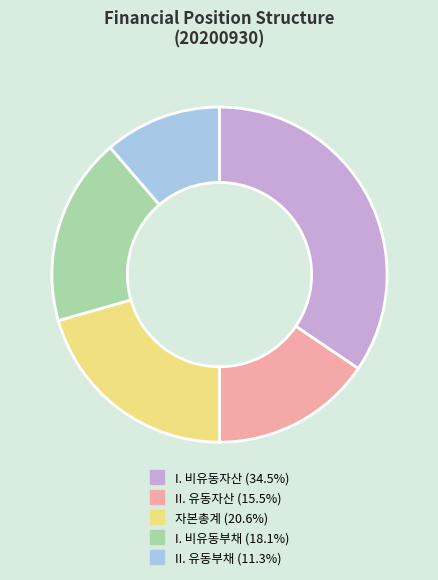

What is the ratio of the value at II. 유동부채 to the value at II. 유동자산?

0.7